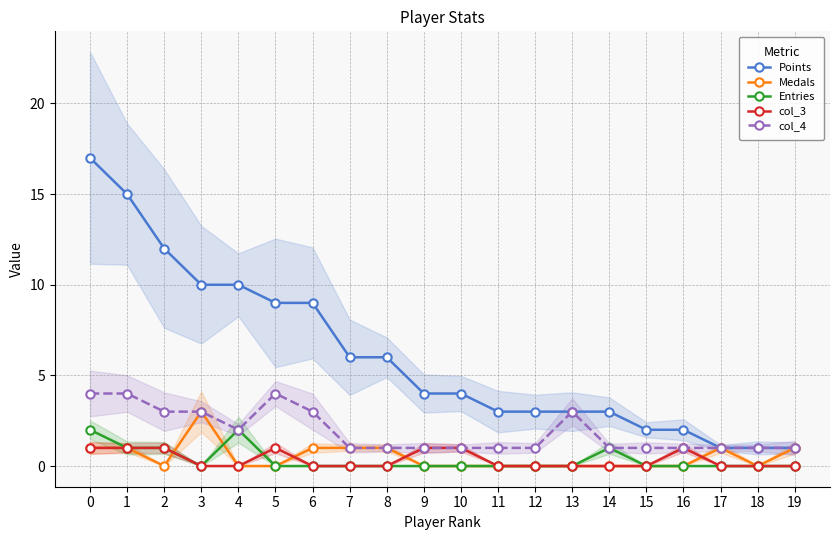

True or false: col_3 has a value of 0 at 9.

False